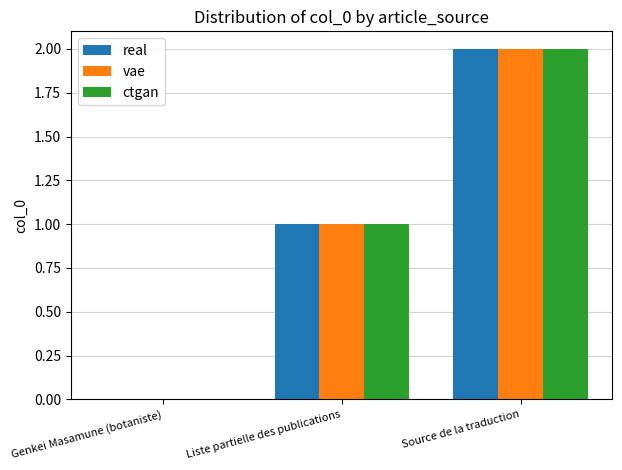

Which category has the highest value in the ctgan series?

Source de la traduction